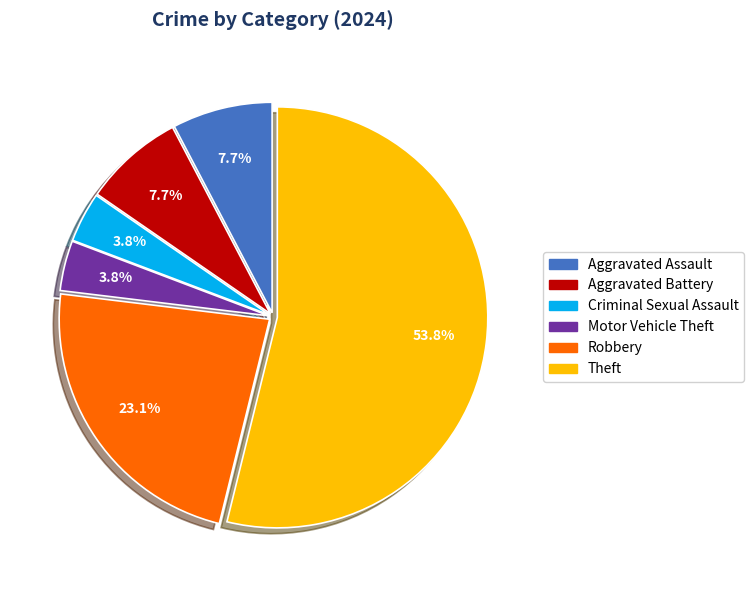

Count the number of slices in the pie.

6